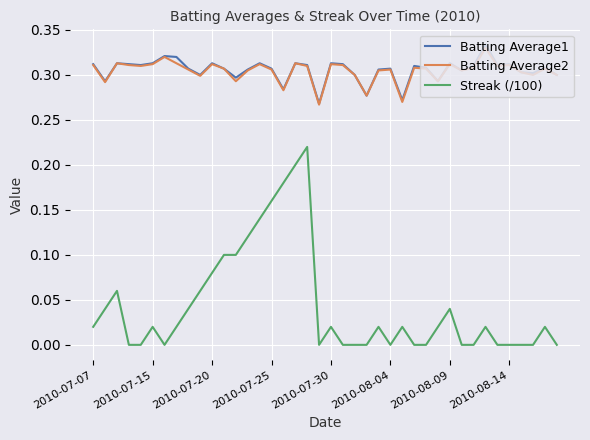

Which series has the widest spread of values?

Streak (/100)